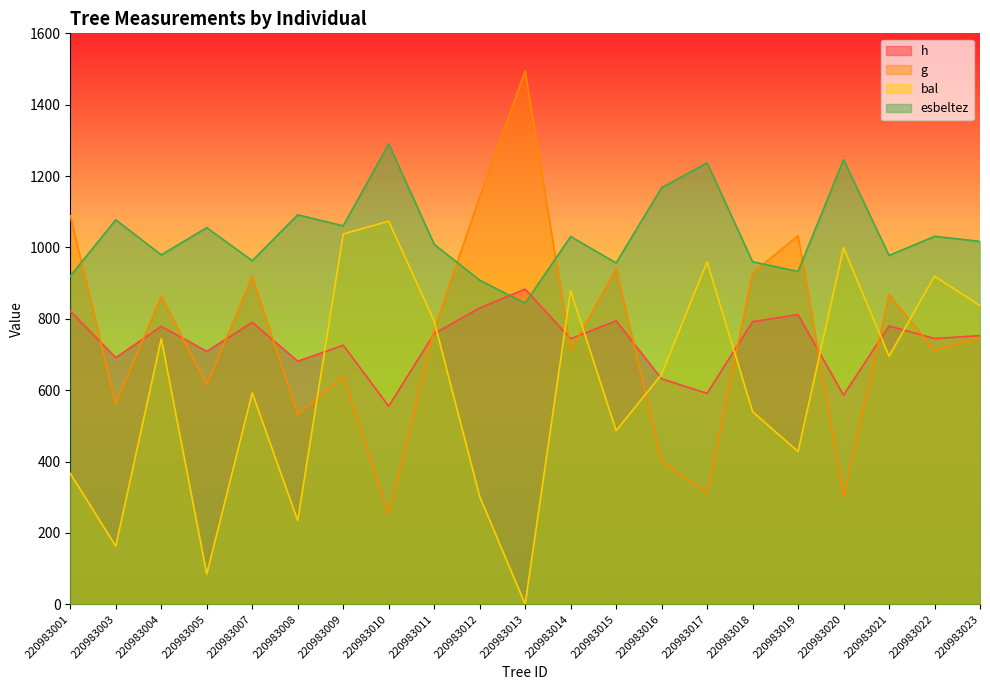

Between which two adjacent categories do g and esbeltez first intersect?

220983001 and 220983003